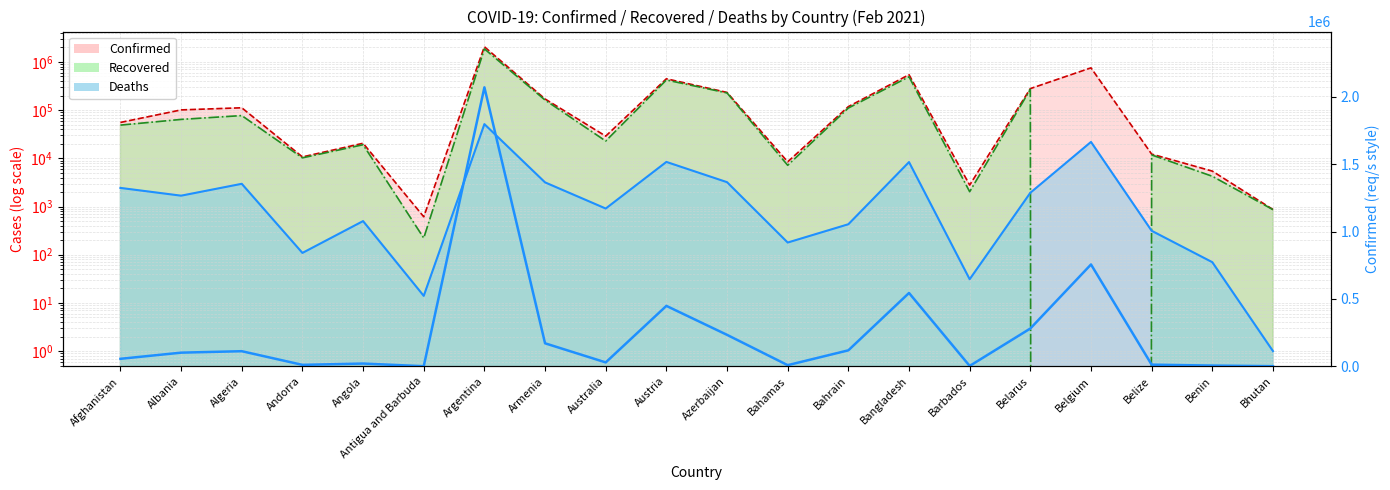

What is the difference between the values at Andorra and Barbados?

7921